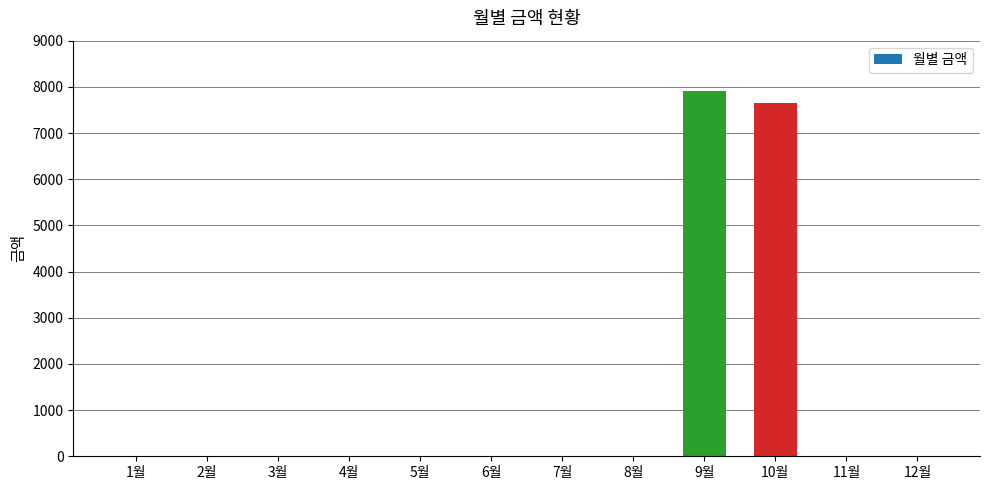

What is the sum of all values?

15550